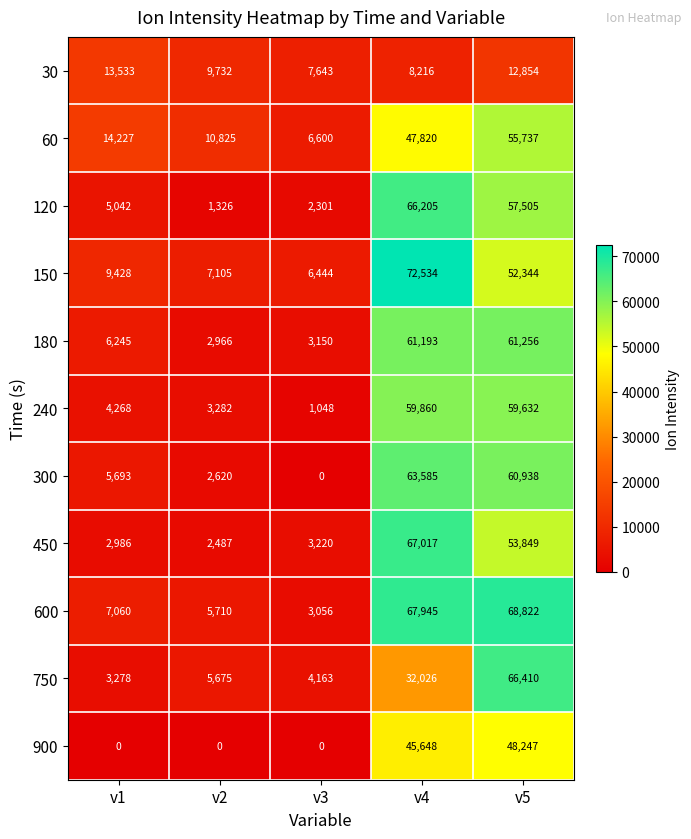

What is the average value of the 30 series?

10396